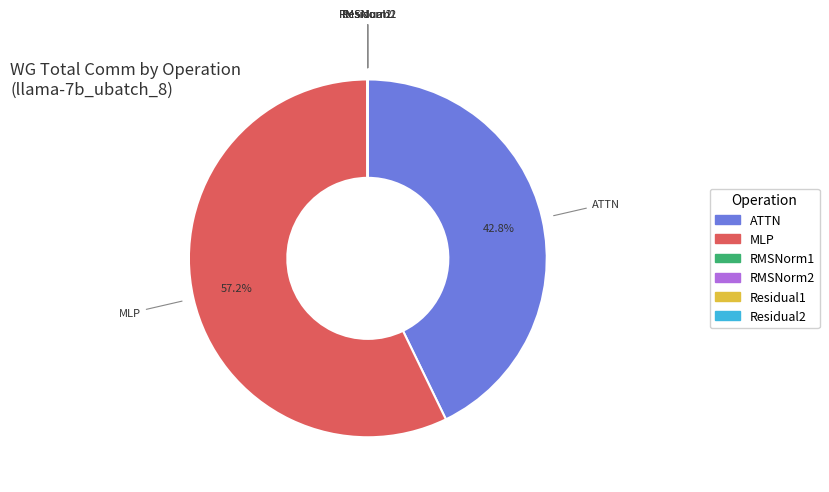

What percentage is NOT represented by MLP?

42.8%